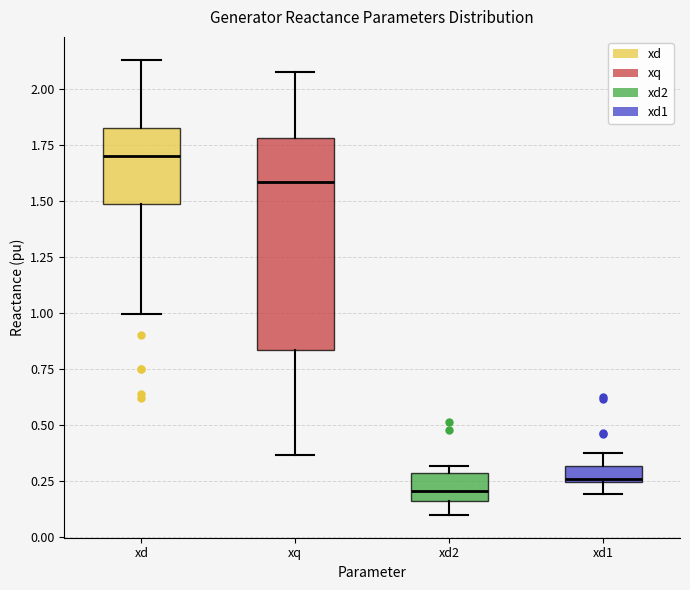

Which box has the lowest median line?

xd2